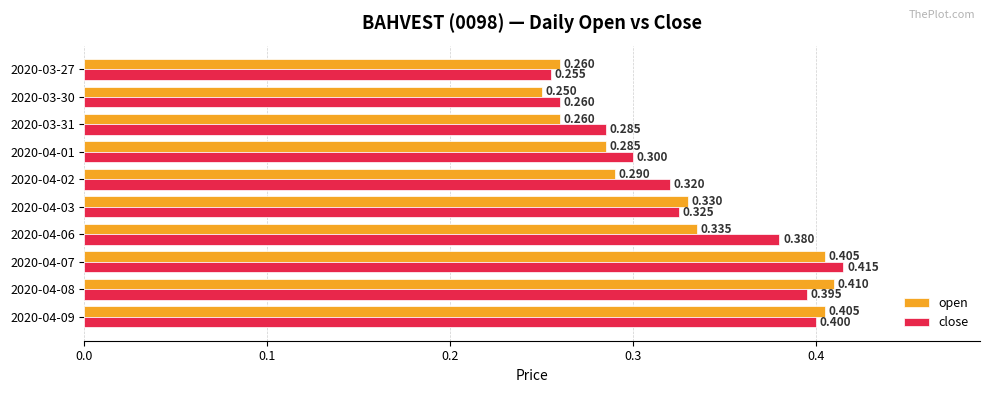

Between 2020-03-27 and 2020-03-30, which series saw the biggest shift?

open